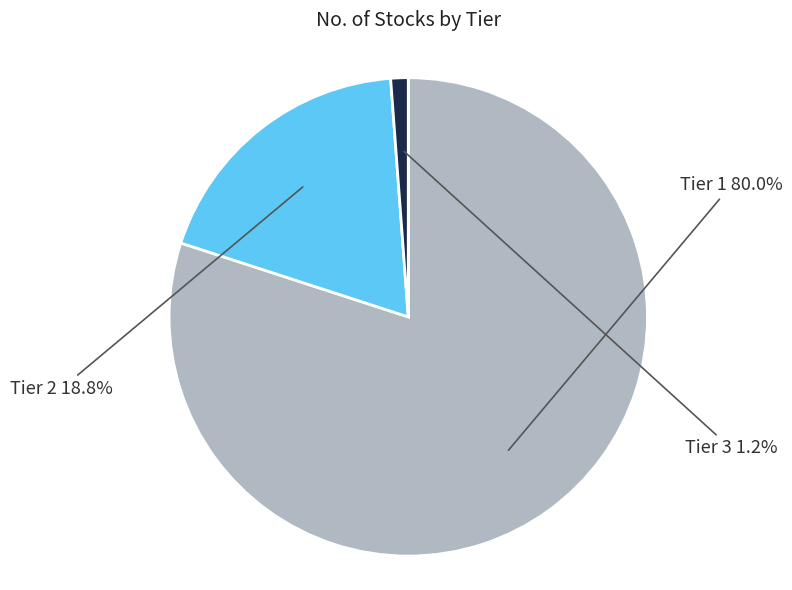

What is the ratio of the value at Tier 2 to the value at Tier 1?

0.2